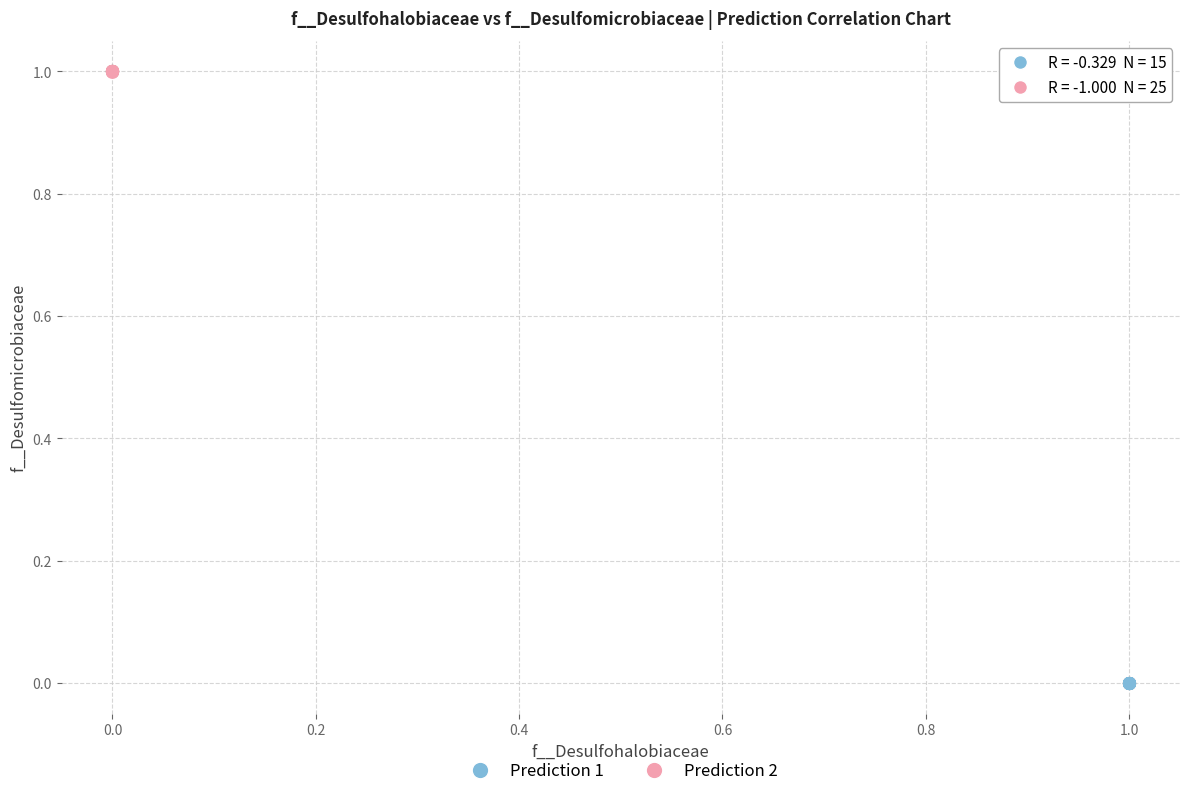

Which series contains the highest Y value?

Prediction 2